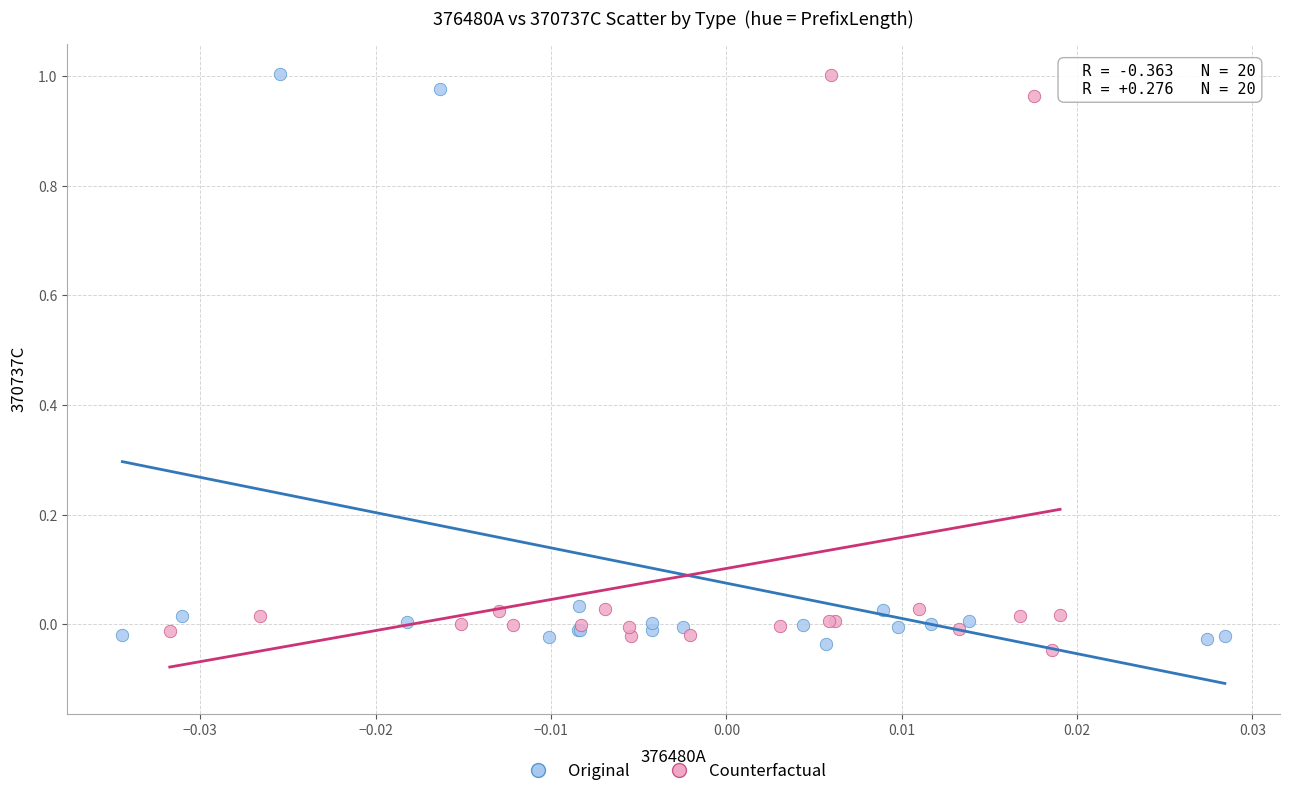

What are all the series names shown in the legend?

Original, Counterfactual